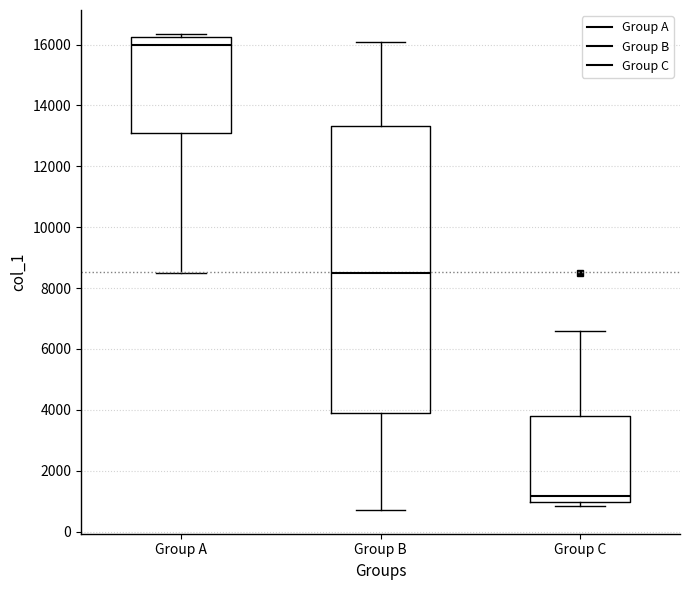

Reading left to right, read every box against the y-axis: the position of its median line, the range the box covers, and the ends of its whiskers. The values are not printed on the chart, so give them approximately, as read against the axis.

Group A: median 16000, box 13200 to 16200, whiskers 8600 to 16400
Group B: median 8600, box 3800 to 13400, whiskers 800 to 16000
Group C: median 1200, box 1000 to 3800, whiskers 800 to 6600